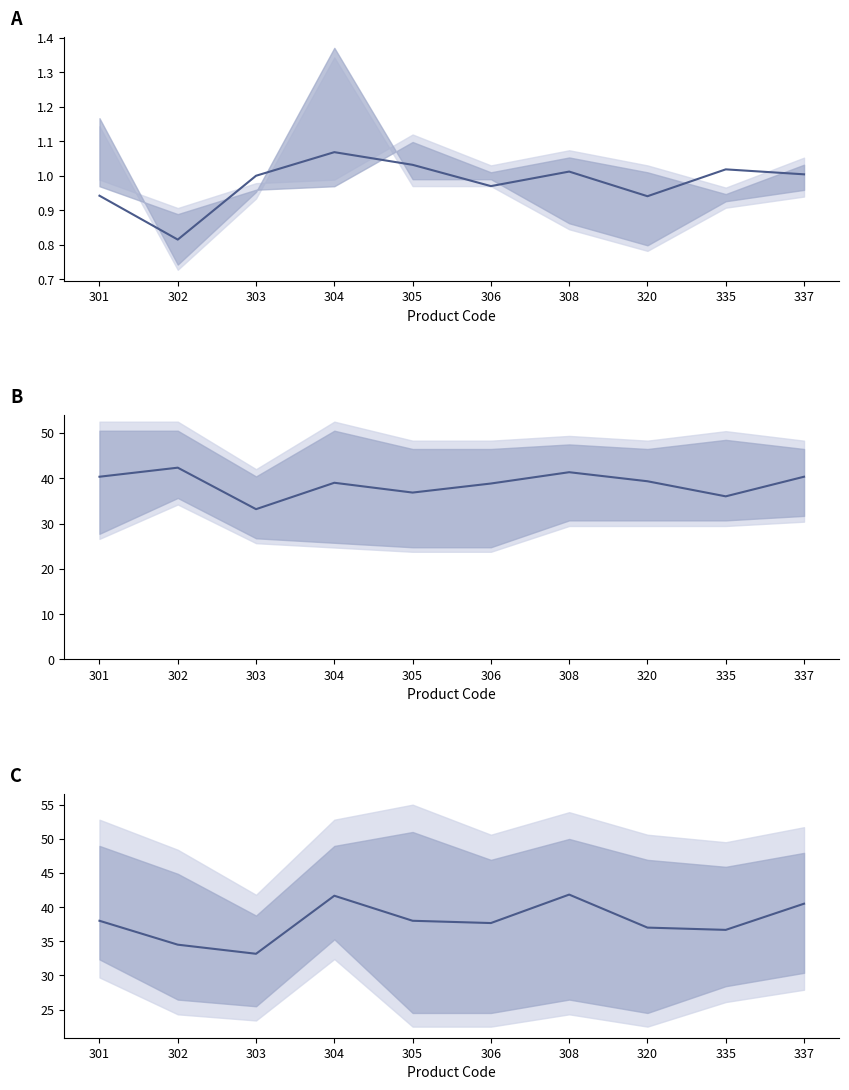

What is the difference between the maximum and minimum values in the budget mean series?

9.2